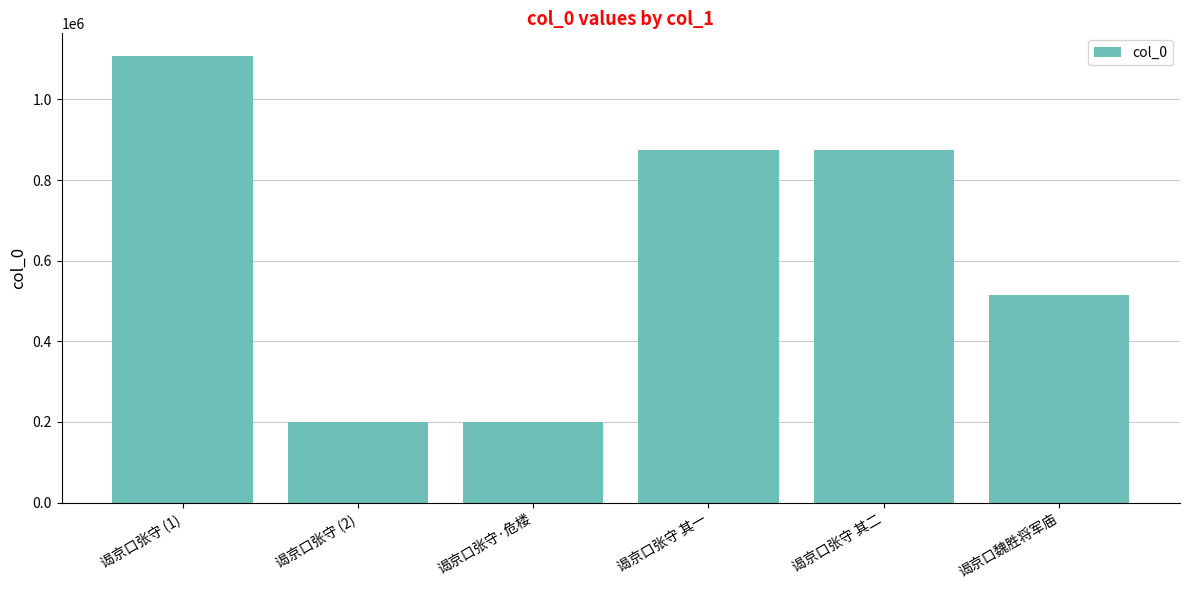

Which category has the highest value across all series?

谒京口张守 (1)